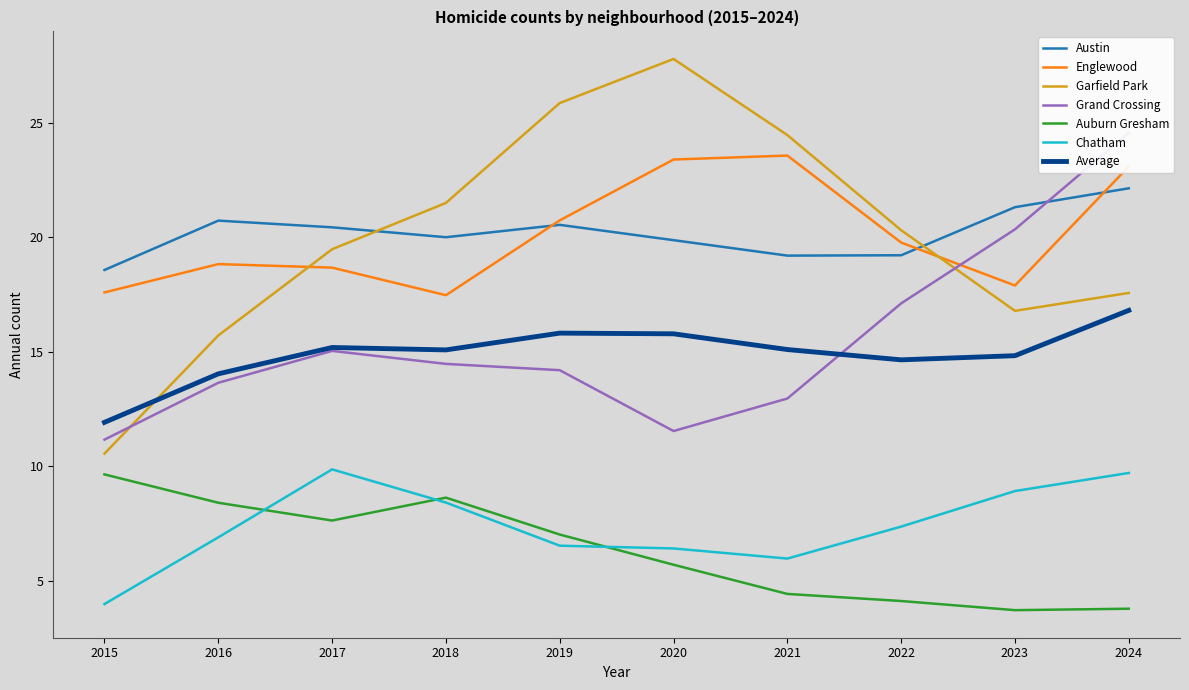

Which series has the widest spread of values?

Garfield Park